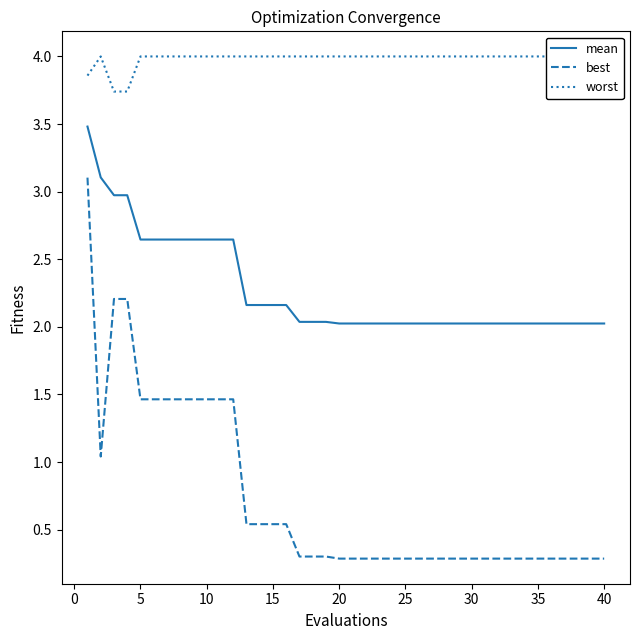

What is the average value of the best series?

0.7